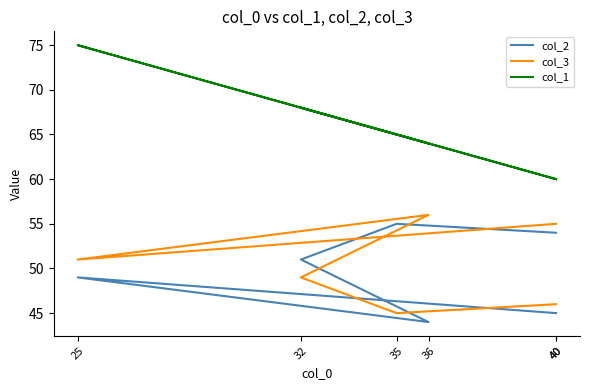

What is the value of the col_3 point at the 2nd from the left?

51